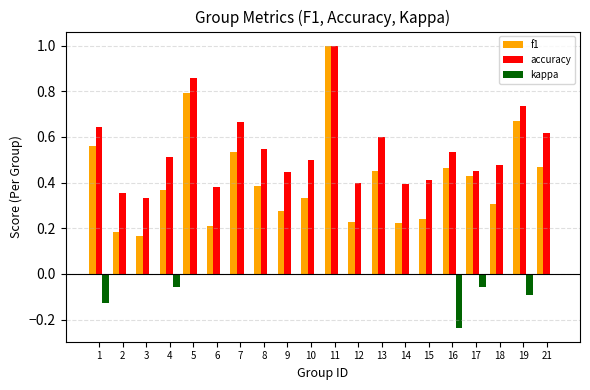

At which category is the sum across all series the highest?

11